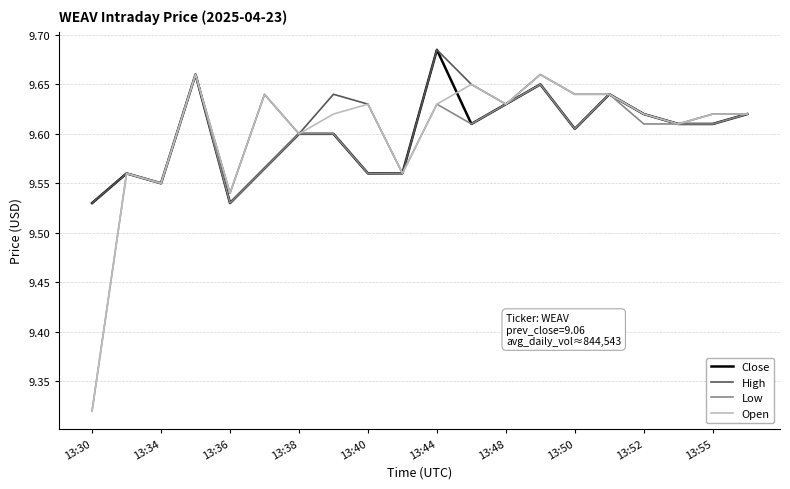

Which label corresponds to the smallest value in the chart?

13:30